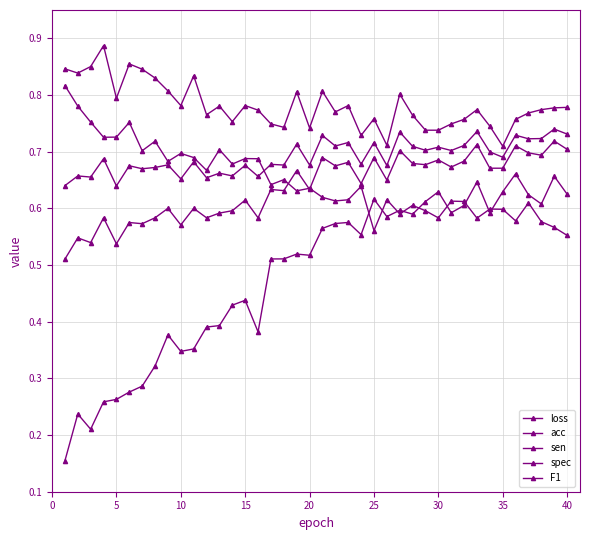

True or false: spec and sen cross at least once.

False